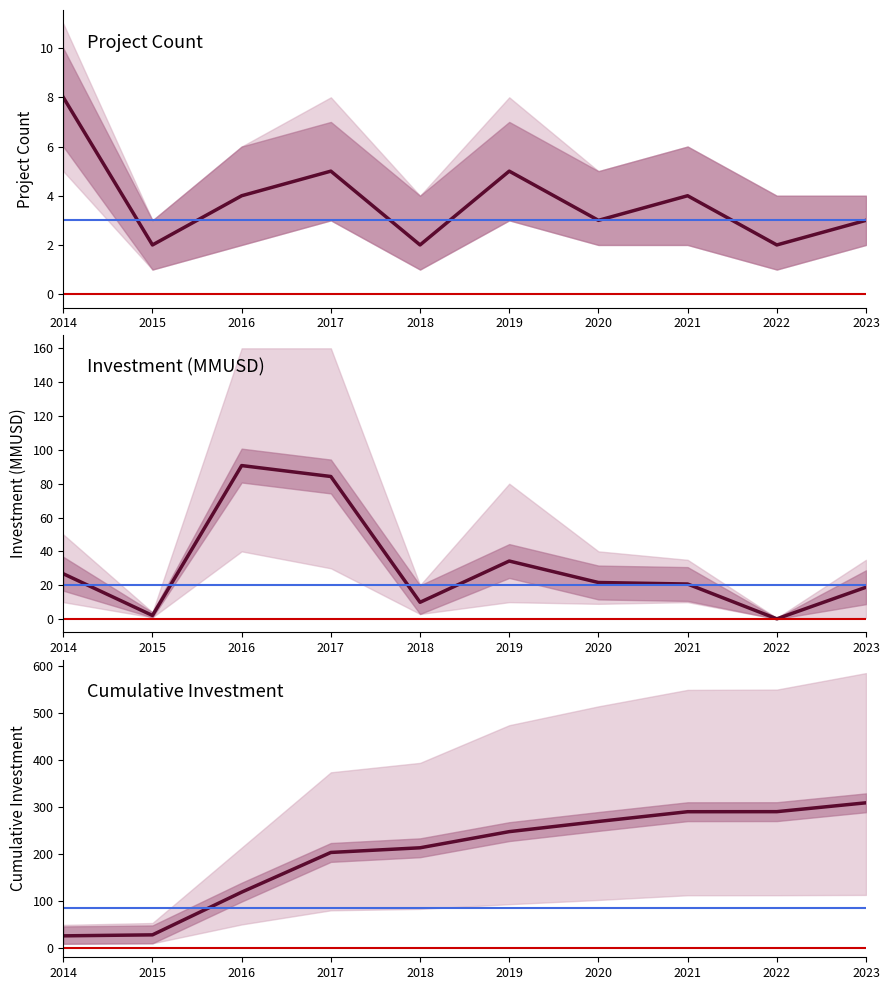

What is the sum of the Count values at 2016 and 2018?

6.0